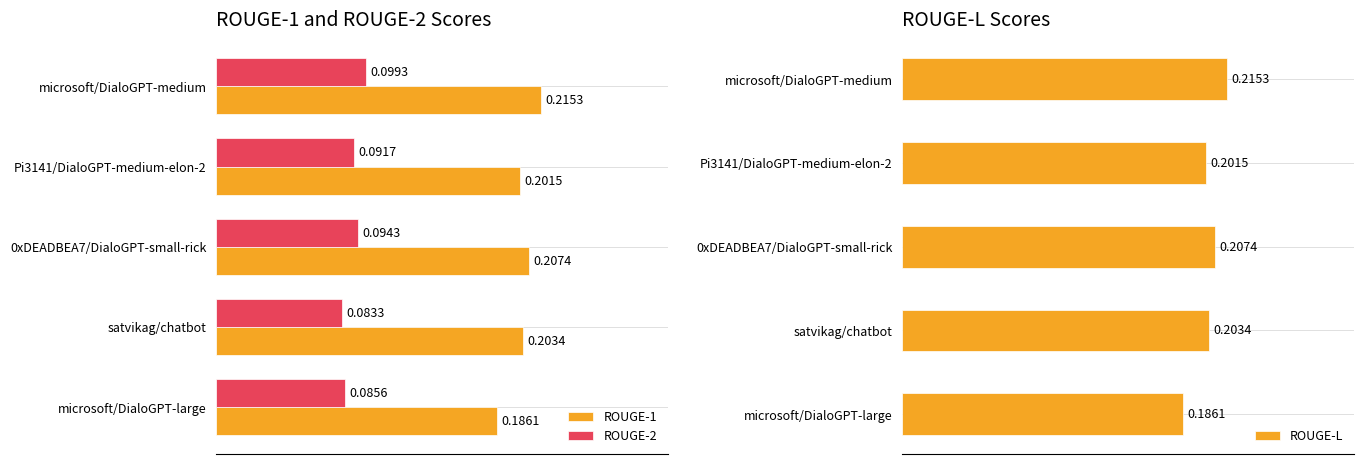

List the labels in order of ROUGE-2 value, largest first.

microsoft/DialoGPT-medium, 0xDEADBEA7/DialoGPT-small-rick, Pi3141/DialoGPT-medium-elon-2, microsoft/DialoGPT-large, satvikag/chatbot